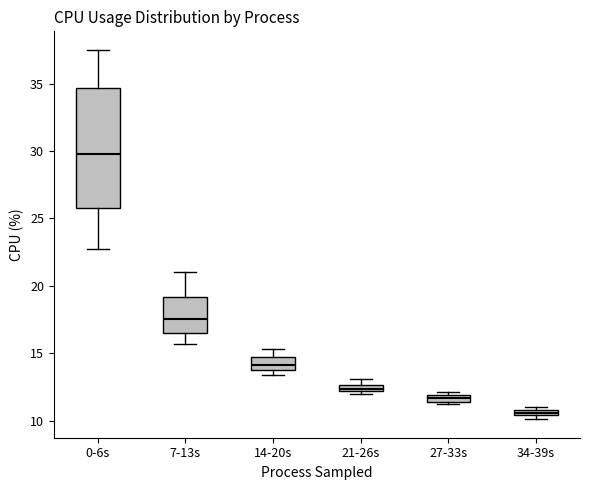

Where is the upper edge of the box for 21-26s on the y-axis? The values are not printed on the chart, so give them approximately, as read against the axis.

12.5